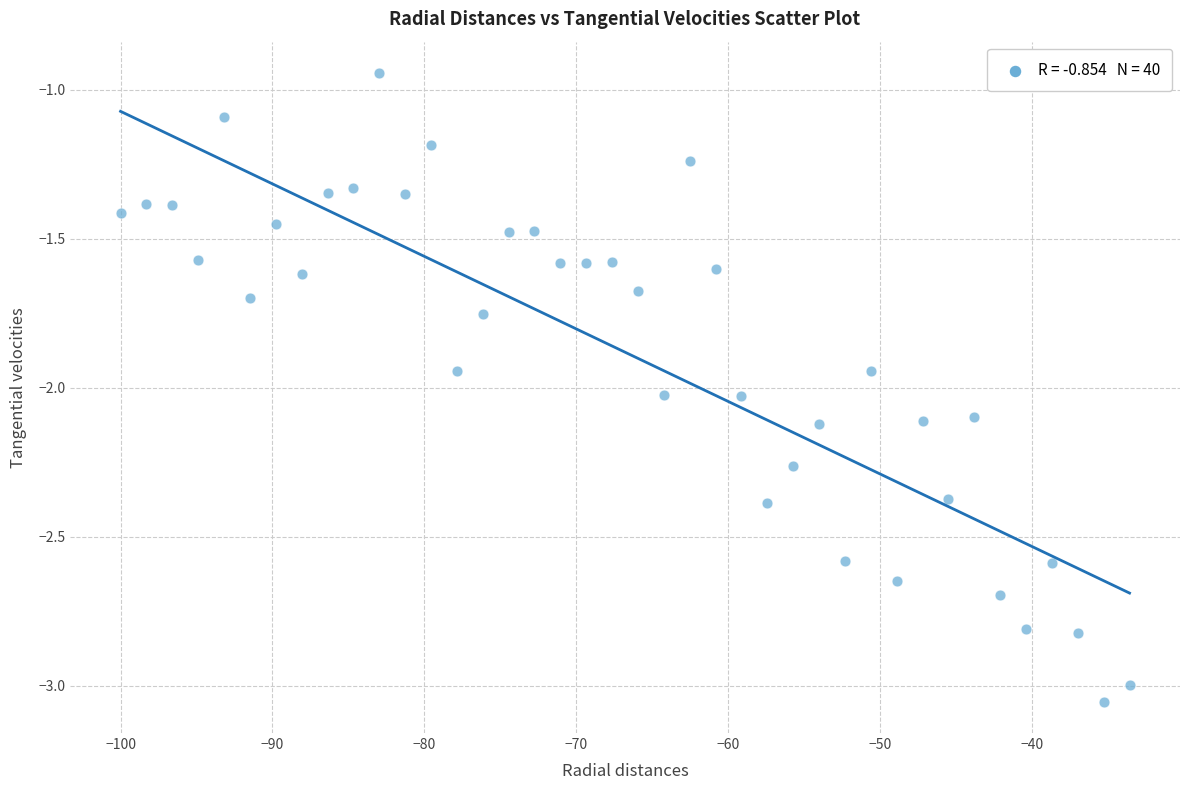

What is the range of Y values (max minus min)?

2.1